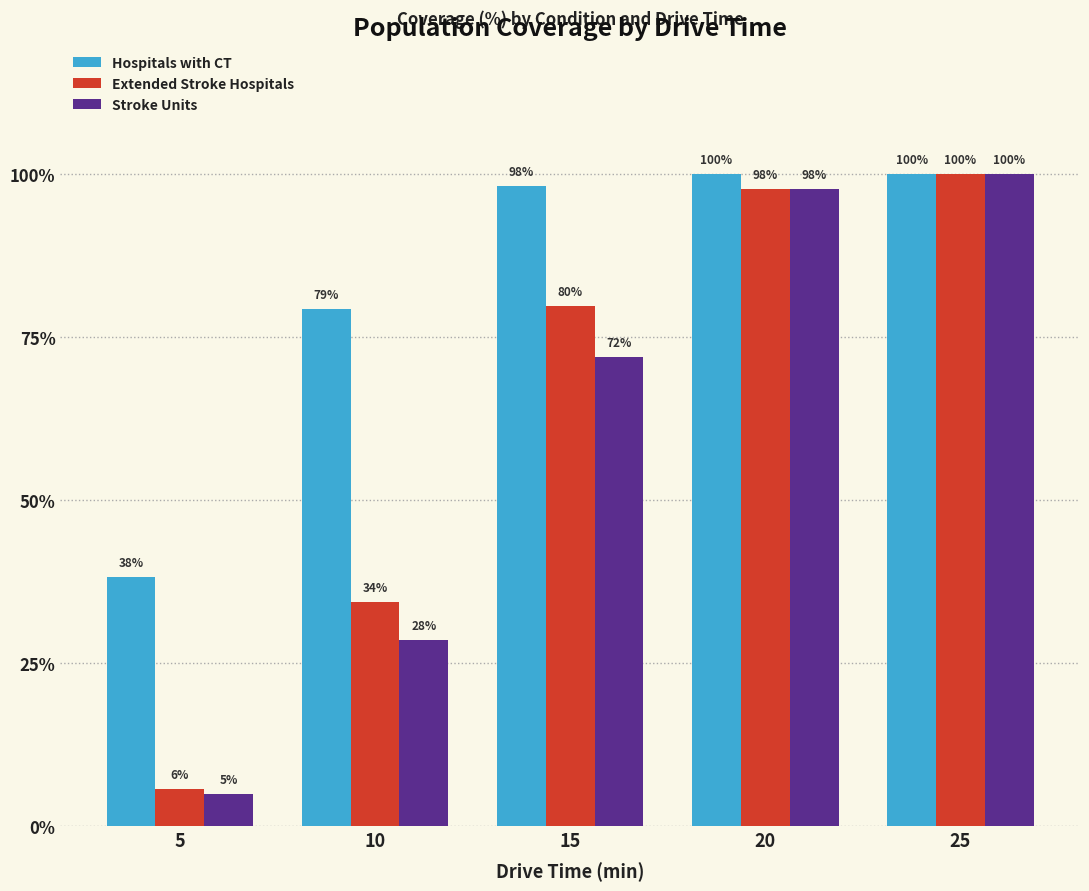

What is the difference between the maximum and minimum values in the Stroke Units series?

95.1